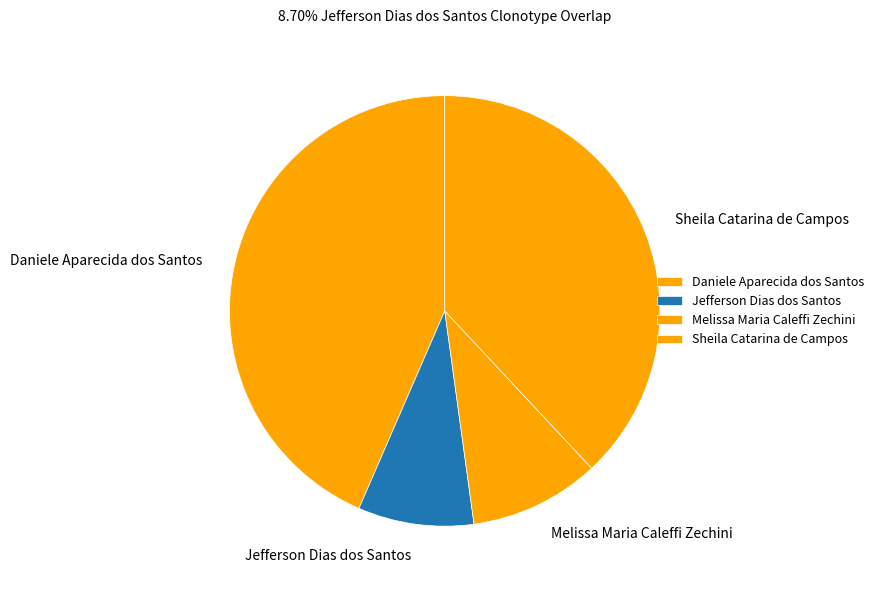

What is the smallest slice in the pie chart?

Jefferson Dias dos Santos